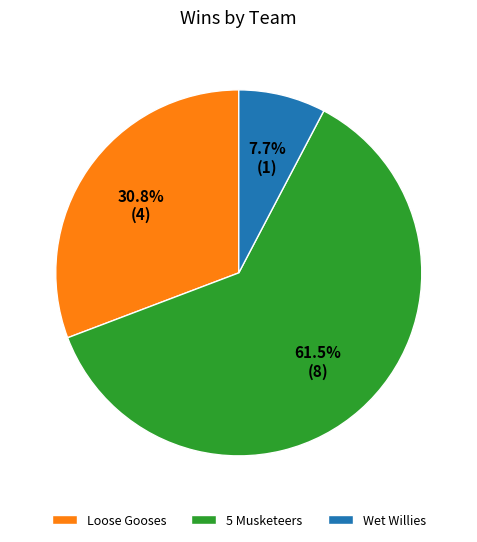

Count the number of slices in the pie.

3